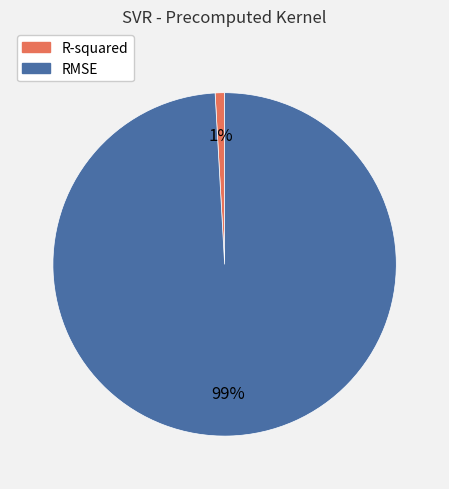

The RMSE slice represents 99% of the pie. True or false?

True